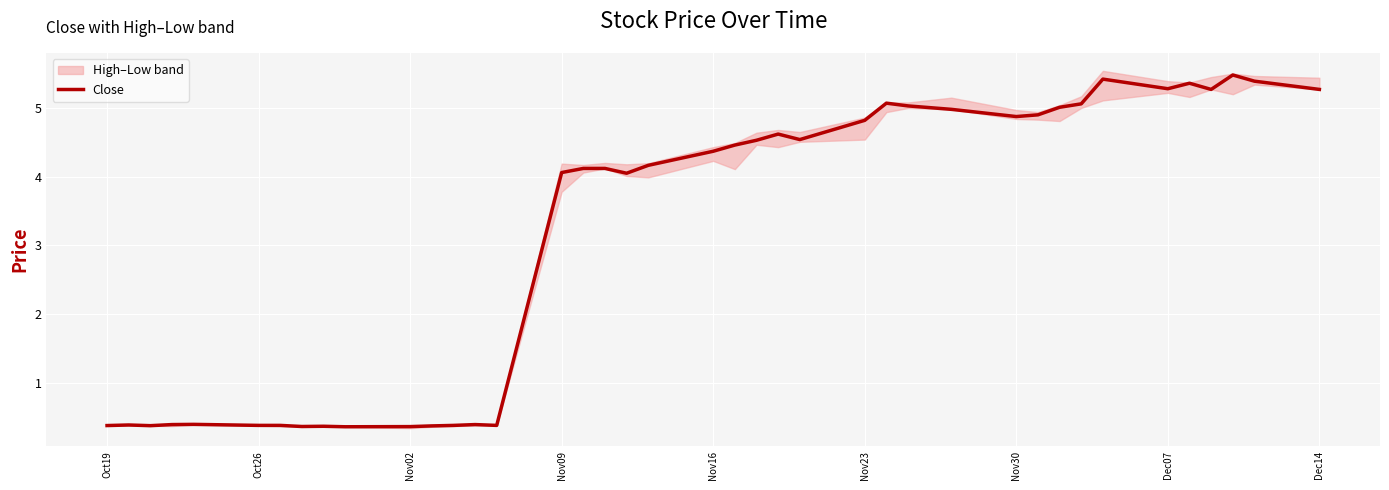

What is the lowest value of the Close series?

0.4